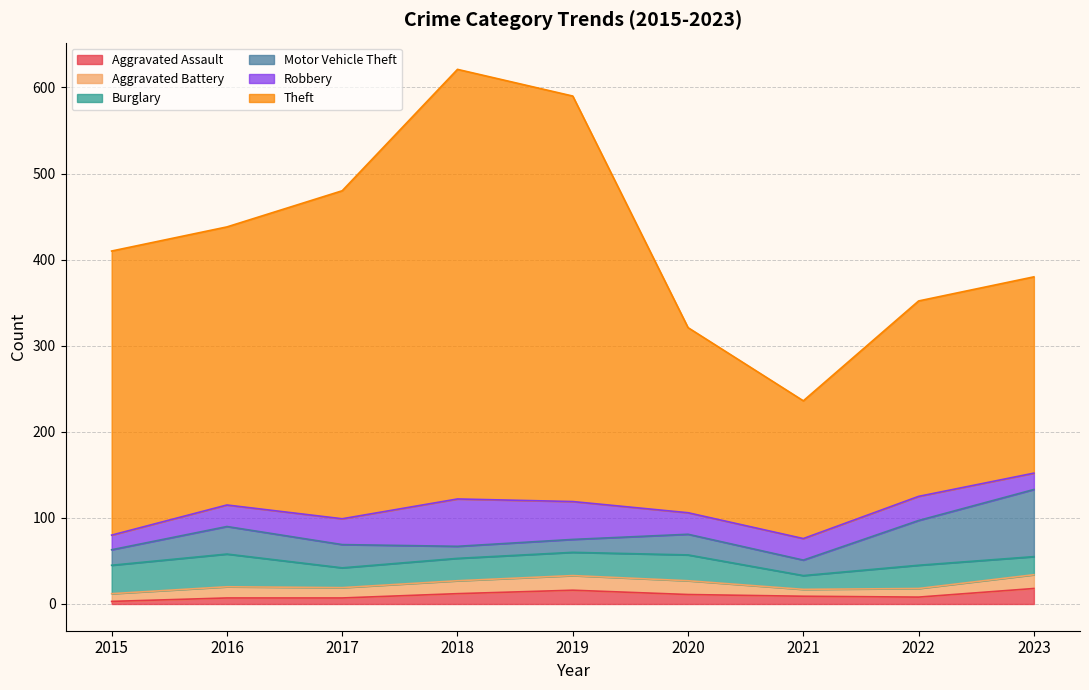

How many lines are shown in the chart?

6